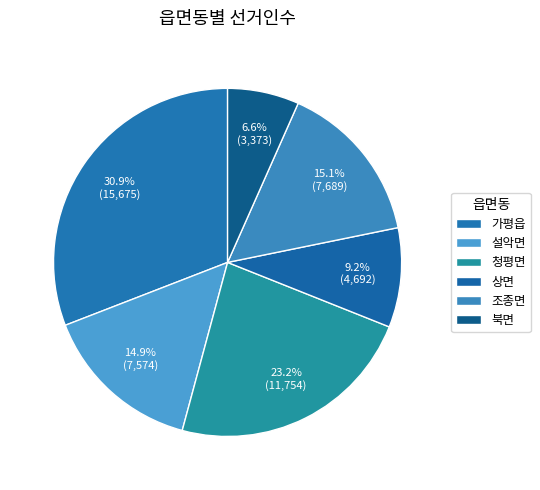

How many segments does this pie chart have?

6